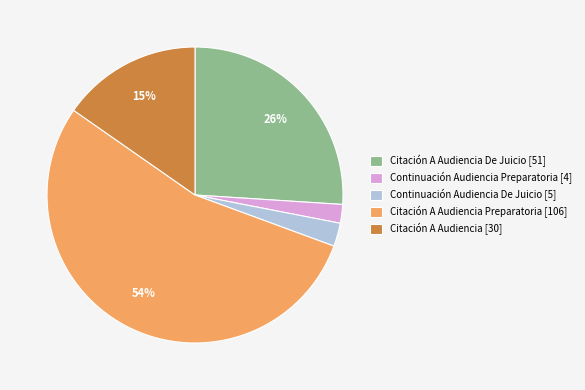

Between Citación A Audiencia [30] and Citación A Audiencia Preparatoria [106], which is larger?

Citación A Audiencia Preparatoria [106]